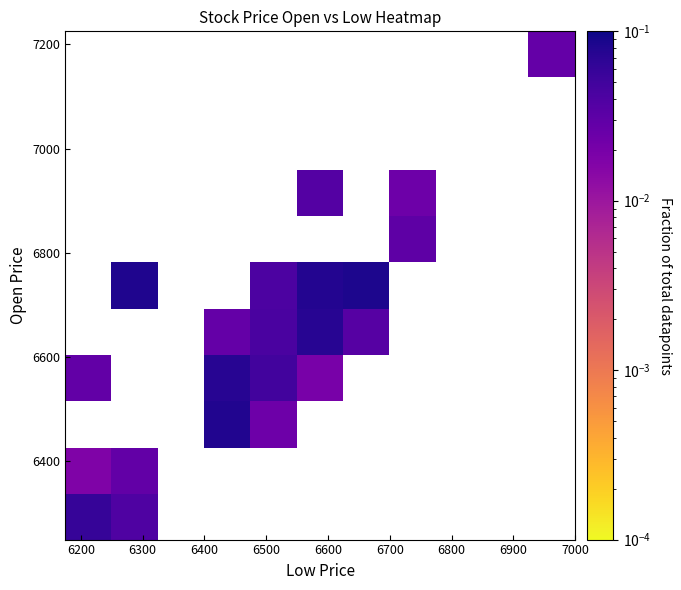

How many distinct data groups are displayed?

11